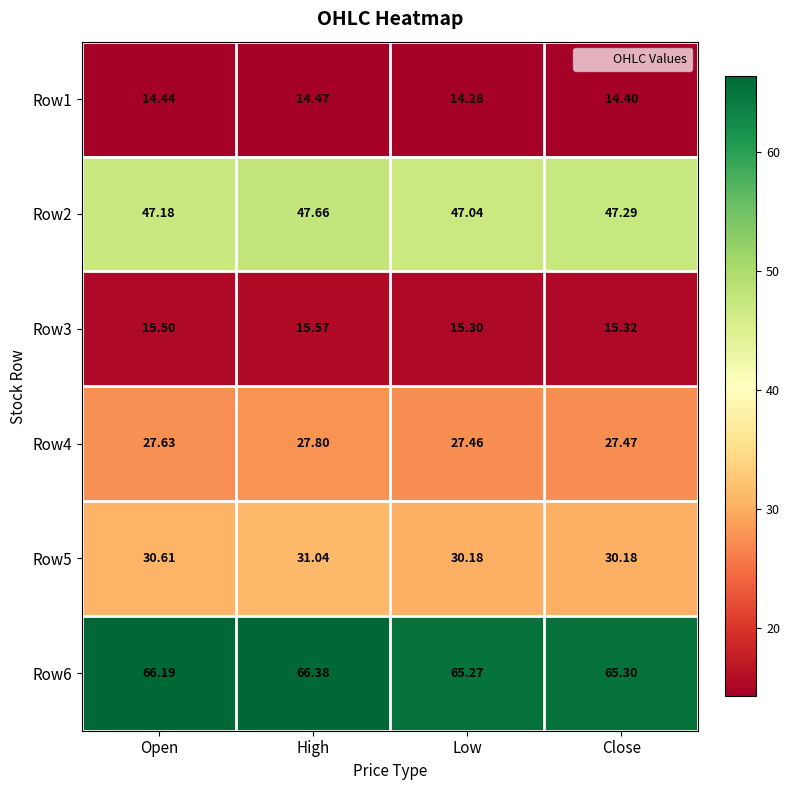

At which category does the chart reach its peak across all series?

High